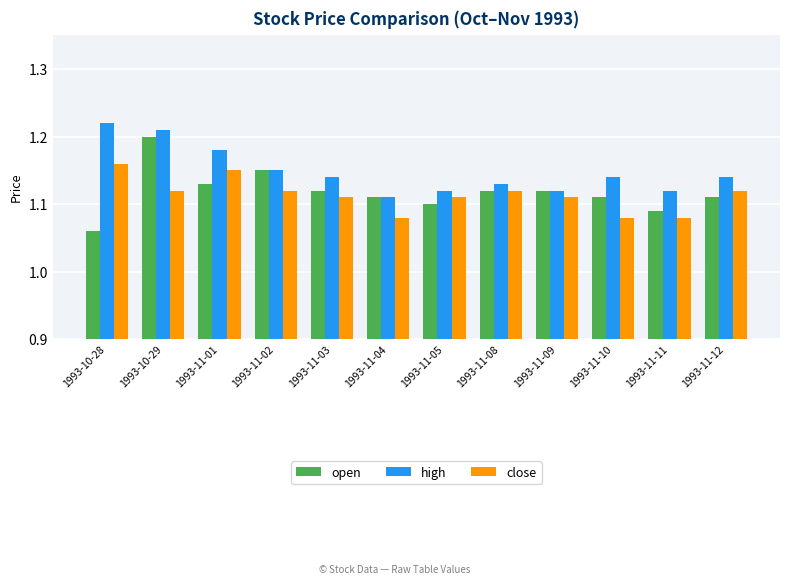

How many bars are there in each group?

3